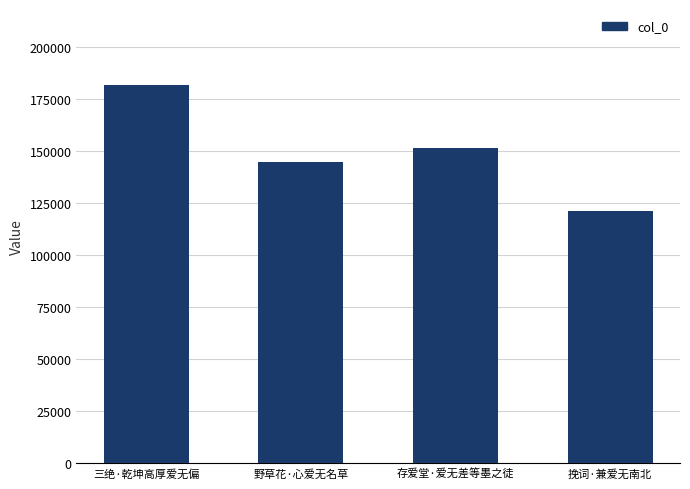

How many series are shown in this chart?

1